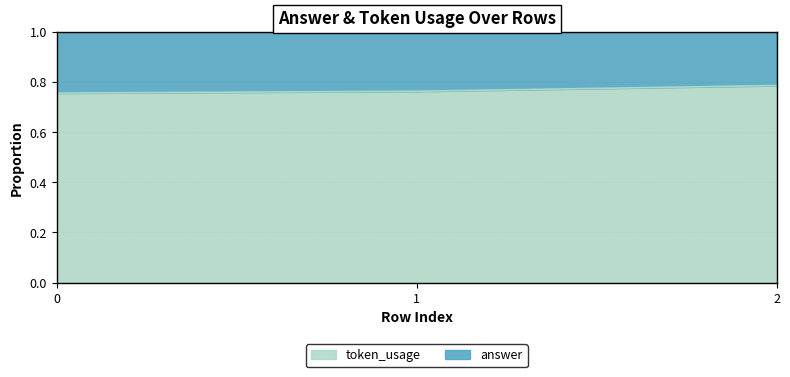

What is the sum of all values?

2.3